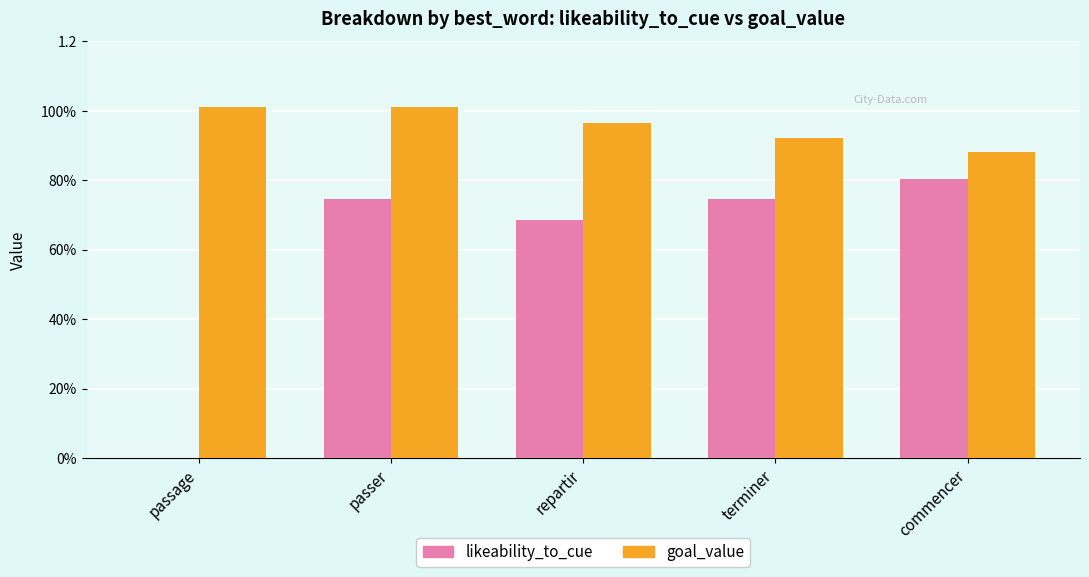

Reading left to right, list all the values displayed in this chart.

likeability_to_cue: passage=0.0	passer=0.7	repartir=0.7	terminer=0.7	commencer=0.8
goal_value: passage=1.0	passer=1.0	repartir=1.0	terminer=0.9	commencer=0.9